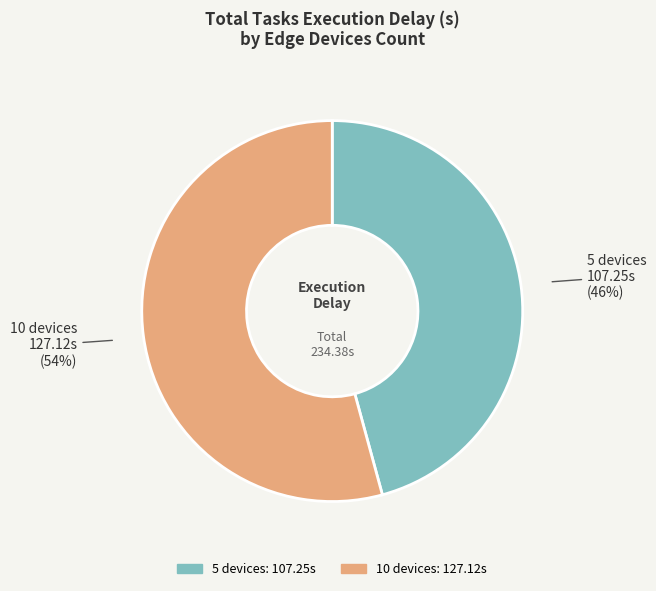

Do 10 devices and 5 devices together represent more than half of the pie?

Yes